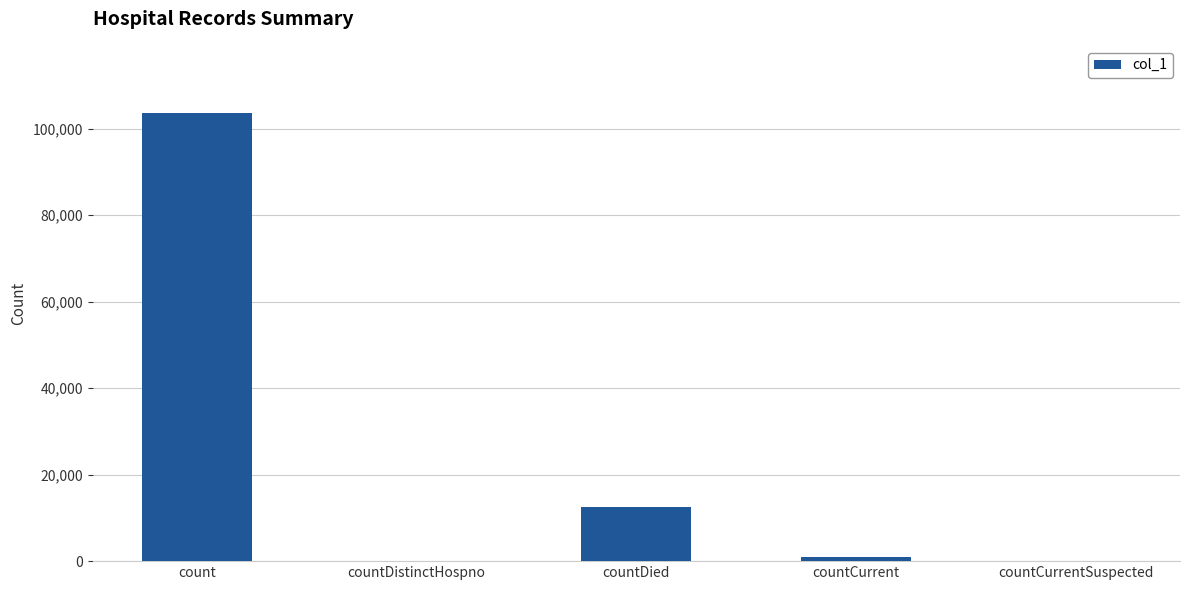

Reading right to left, list all the values displayed in this chart.

0	1002	12487	0	103618